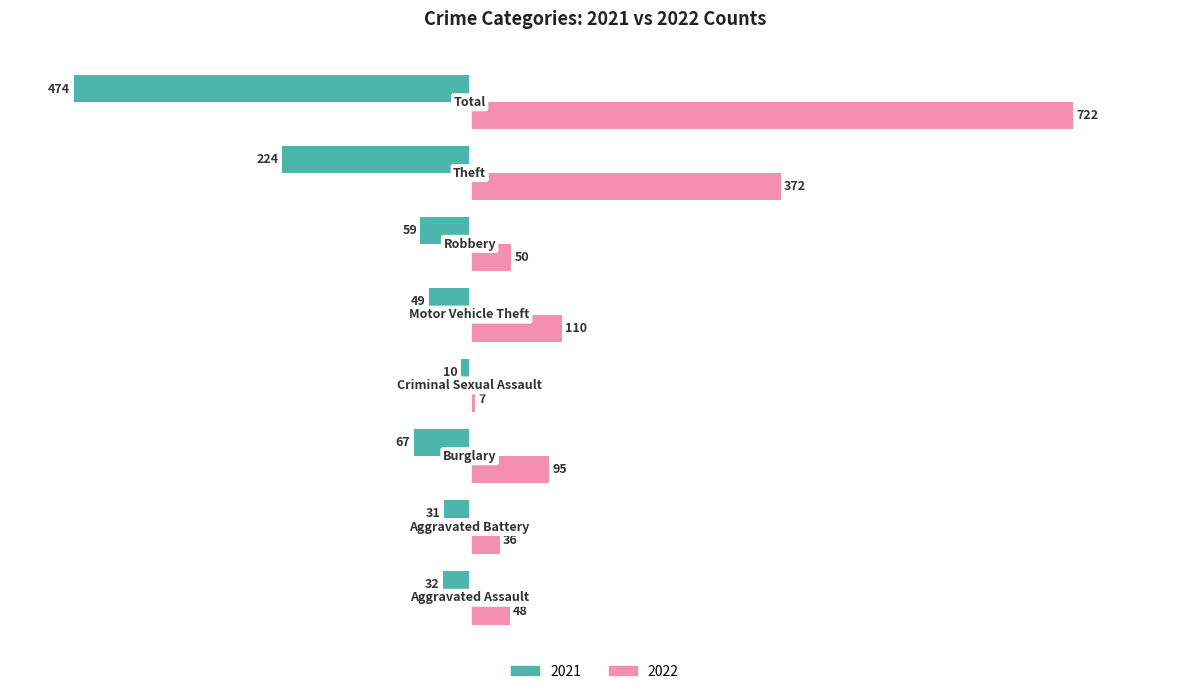

List the series in order of their overall mean, lowest first.

2021, 2022